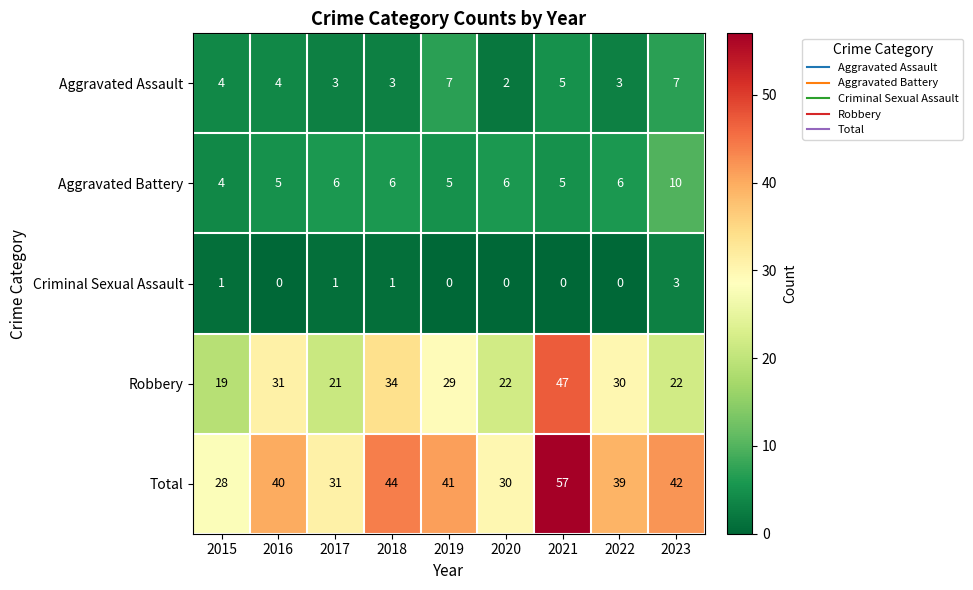

Count the Criminal Sexual Assault values in the range 0 to 1.

8